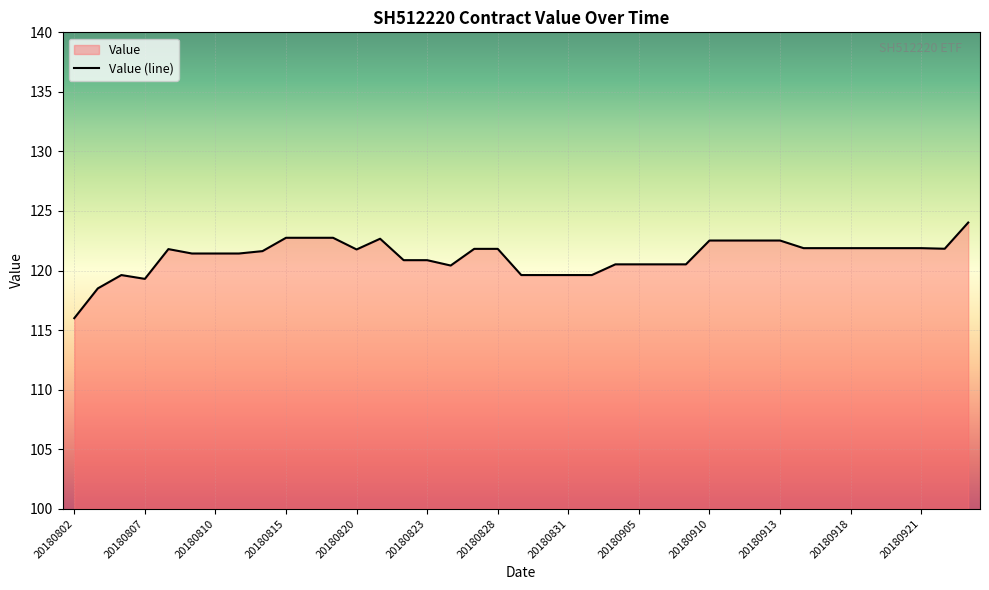

How many lines are shown in the chart?

1